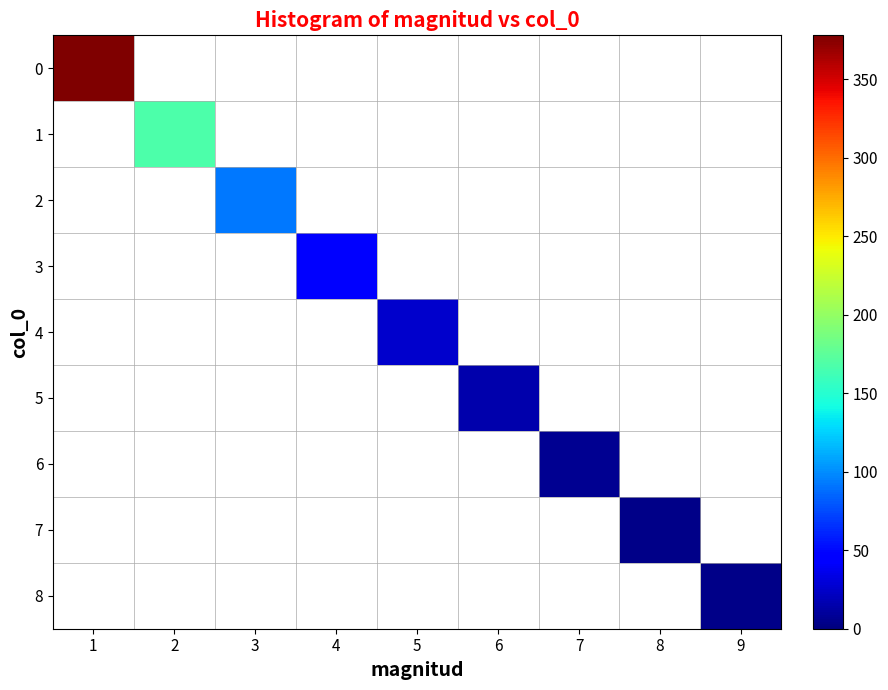

At which category does the chart reach its minimum across all series?

9